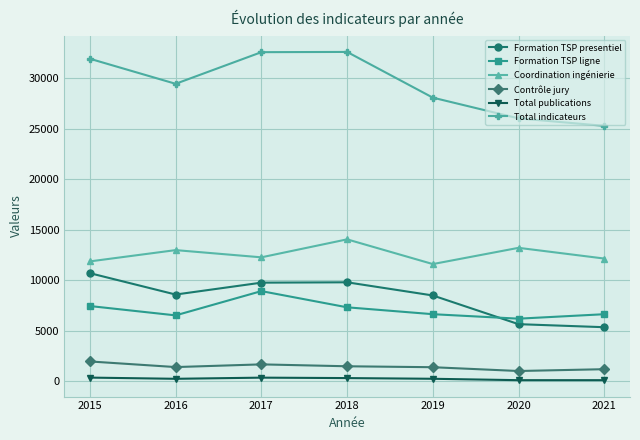

True or false: Contrôle jury and Total publications intersect in this chart.

False